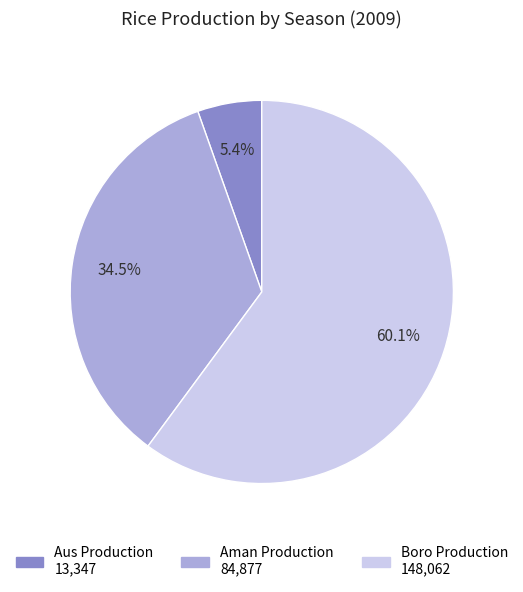

Which category has the biggest portion of the pie?

Boro Production